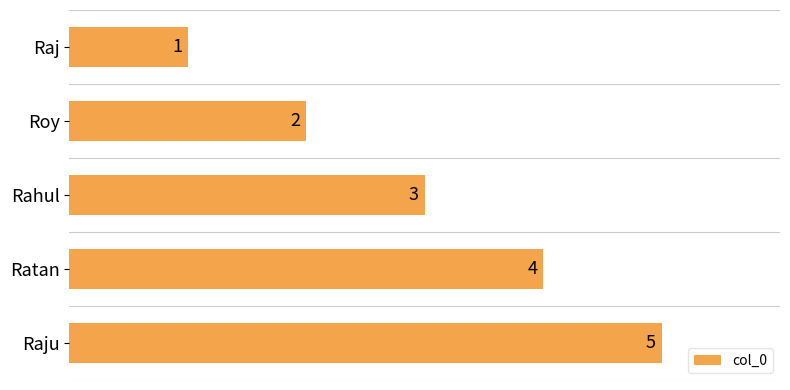

Read the value at Rahul.

3